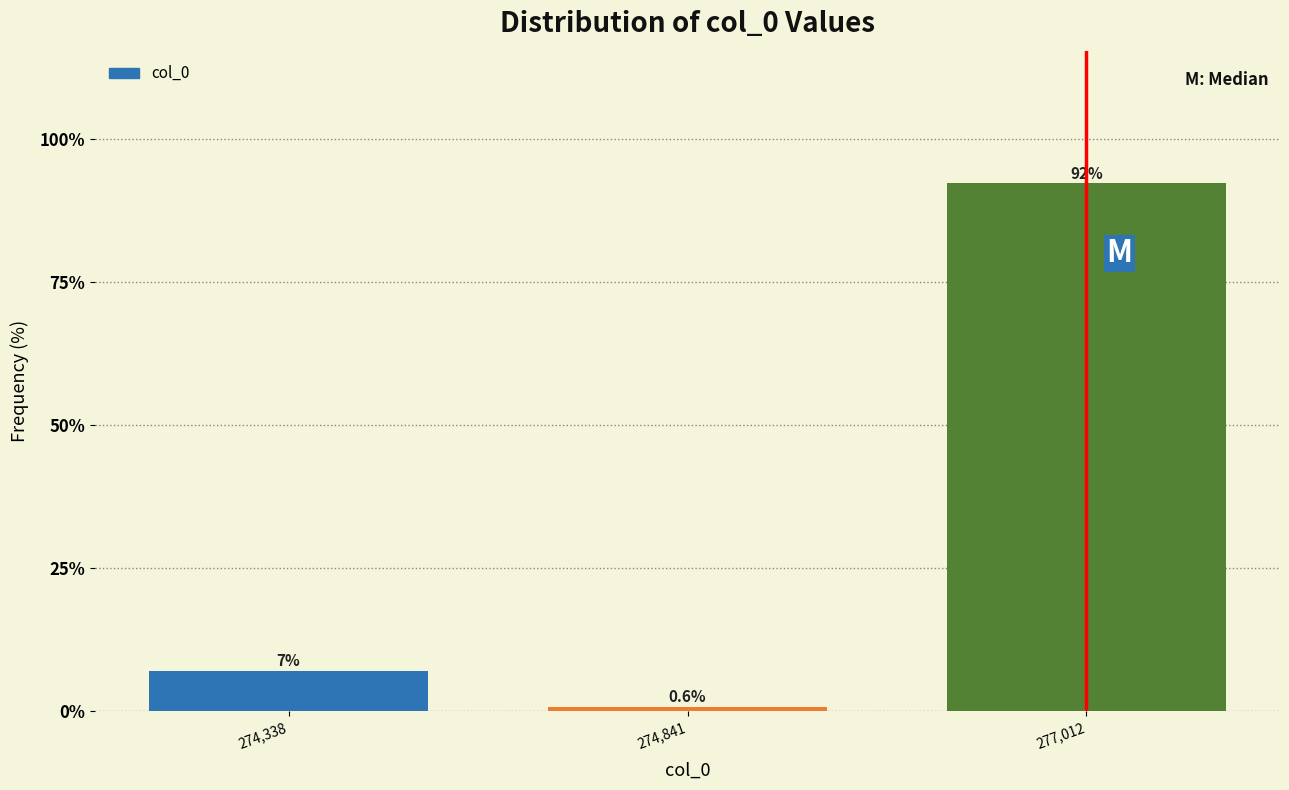

Read the value at 274,841.

0.6